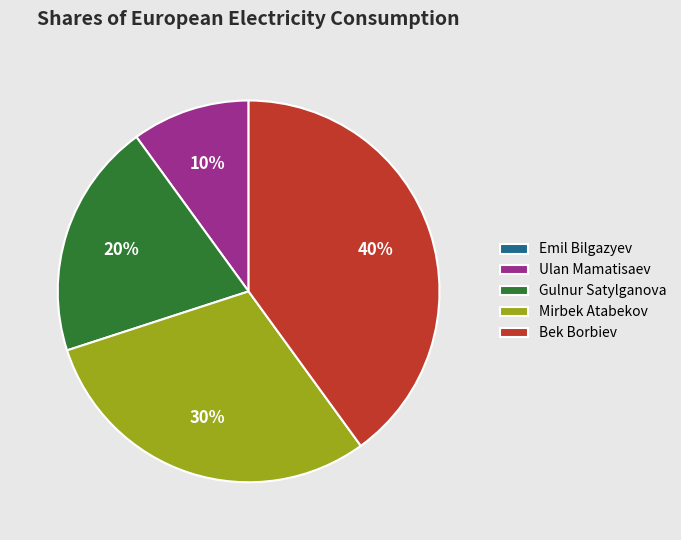

What is the largest slice in the pie chart?

Bek Borbiev